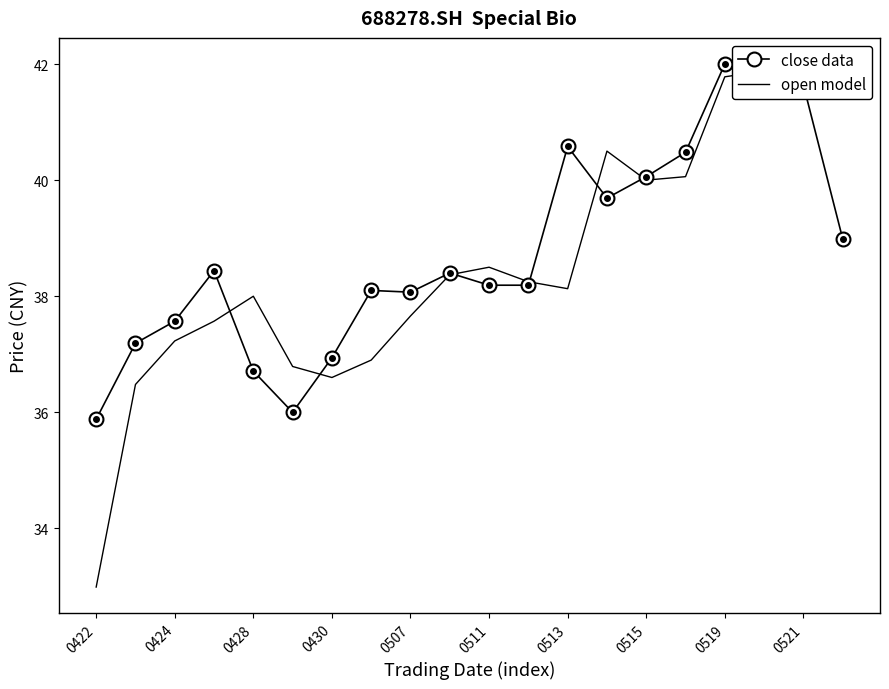

What is the spread (max minus min) of values at 13?

0.8